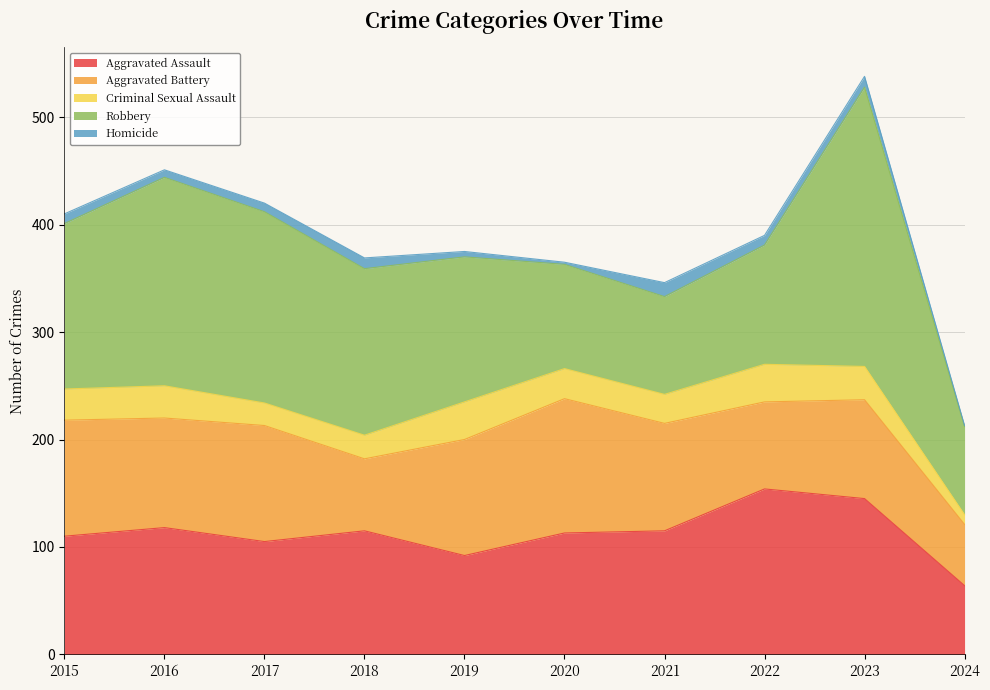

Where is Homicide nearest to the value 7?

2016